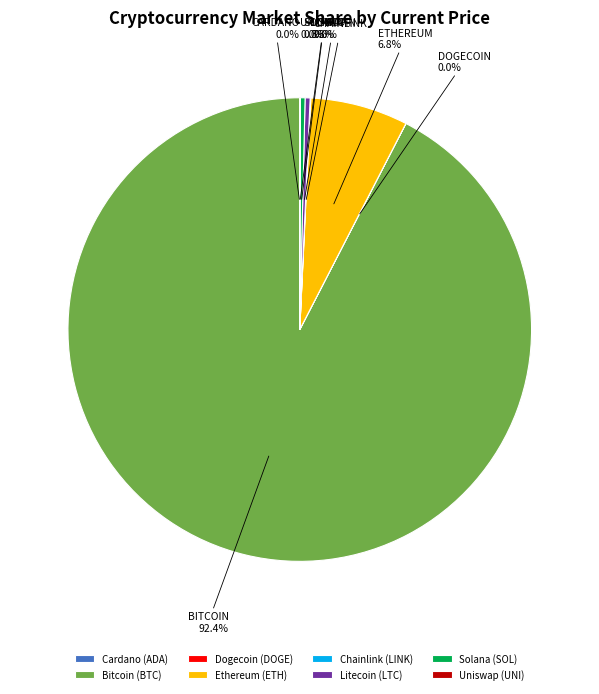

Which slice represents more than half of the pie?

Bitcoin (BTC)